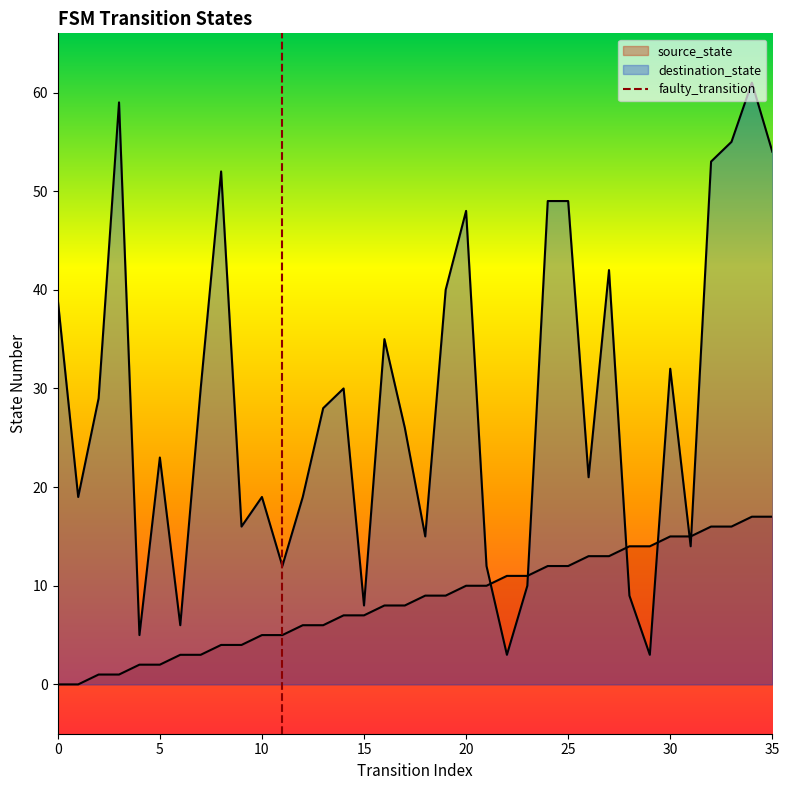

Between 34 and 14, which is larger?

34